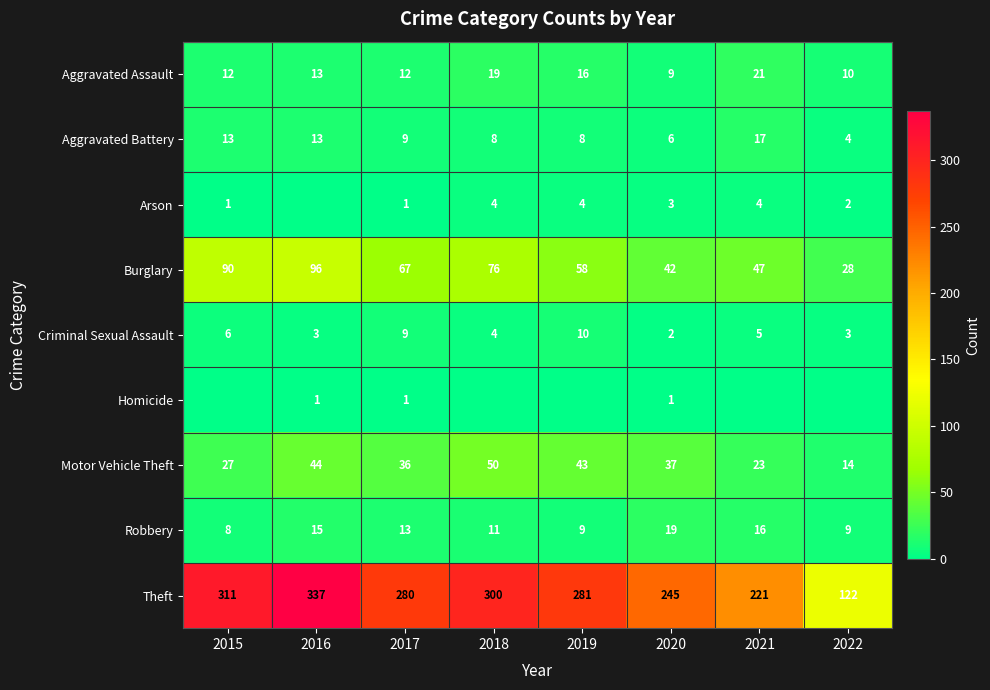

What is the sum of all Robbery values?

100